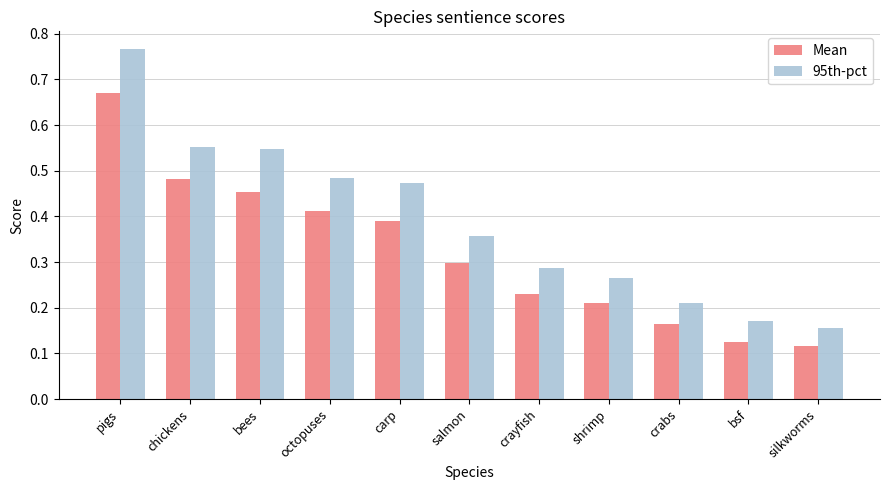

Which series has the largest total across all categories?

95th-pct